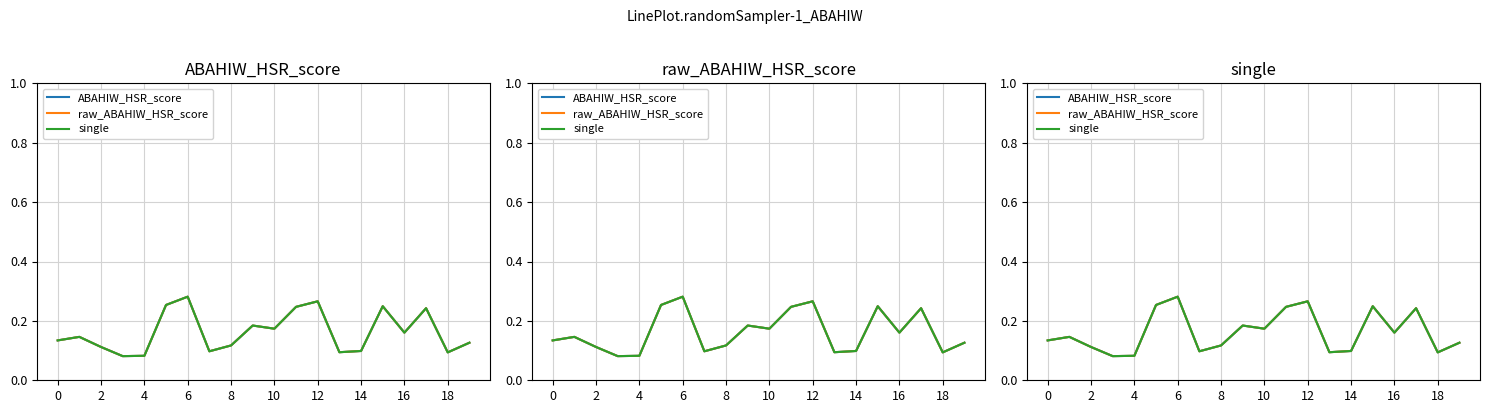

What is the value of the raw_ABAHIW_HSR_score point at the 5th from the left?

0.1